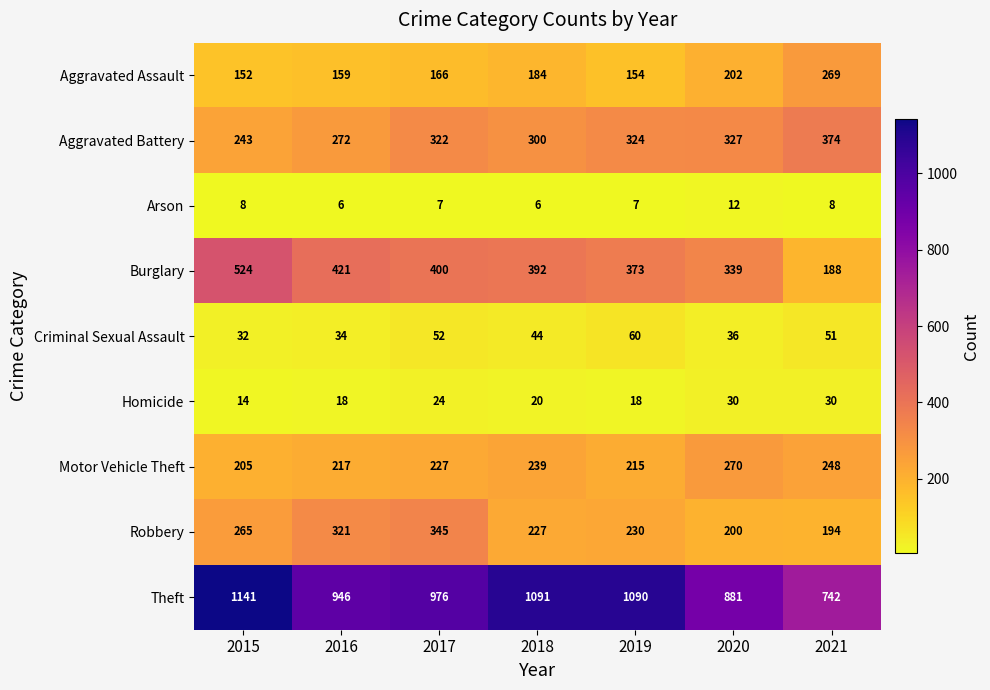

Between 2016 and 2017, which series saw the biggest shift?

Aggravated Battery